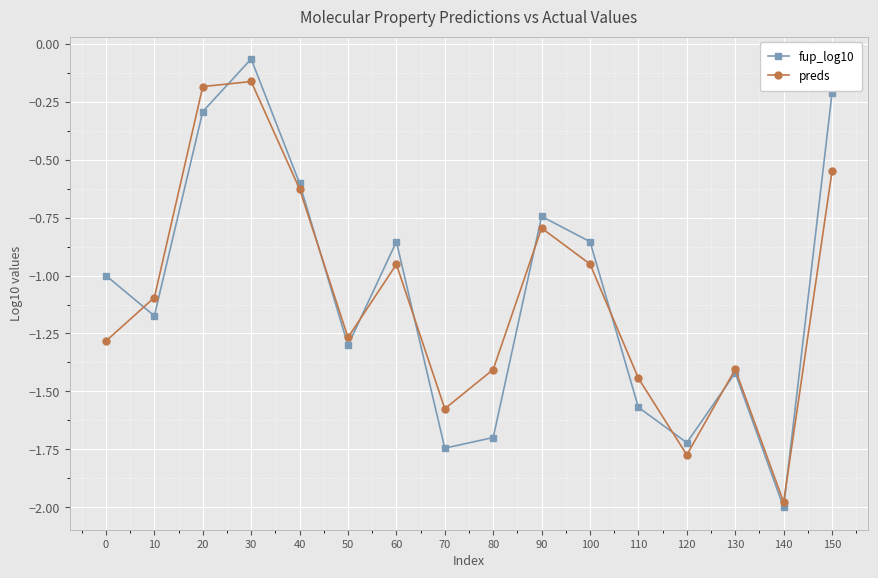

In fup_log10, how many points are lower than both neighbors (excluding endpoints)?

5